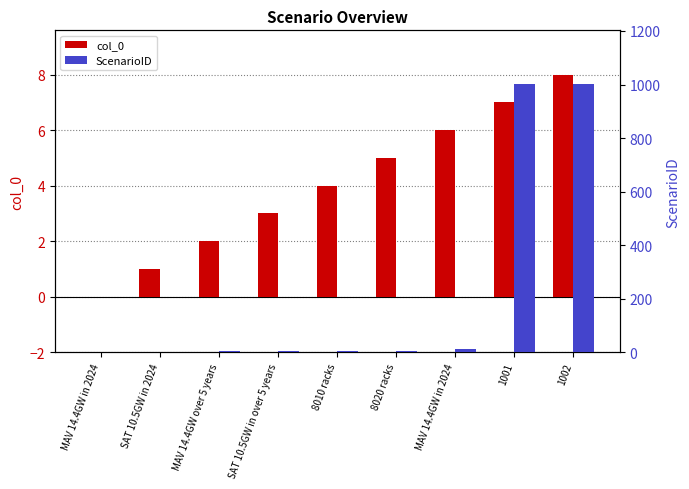

Are the bars horizontal?

No